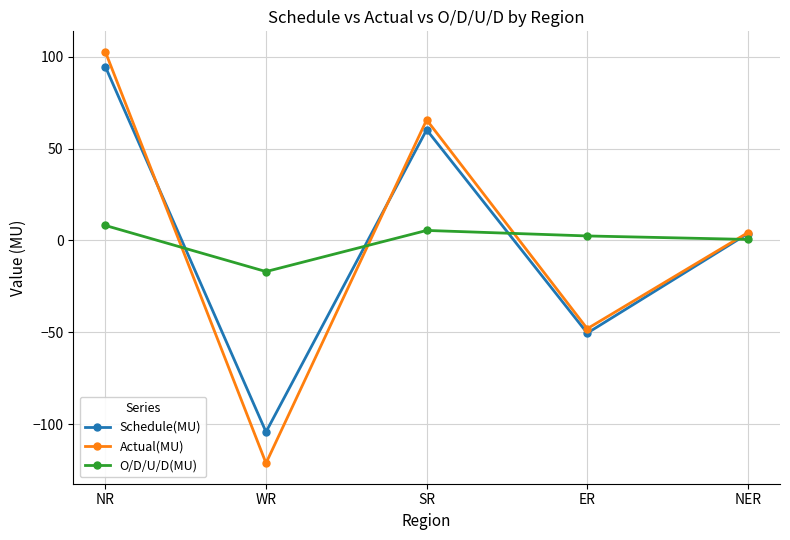

True or false: Schedule(MU) has a value of -104.3 at WR.

True